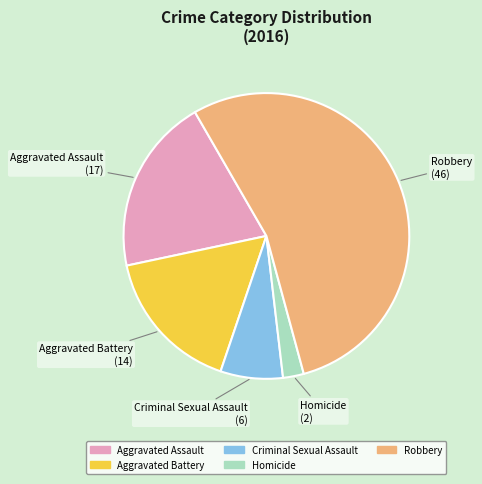

Combined, do Criminal Sexual Assault and Robbery account for over 50%?

Yes